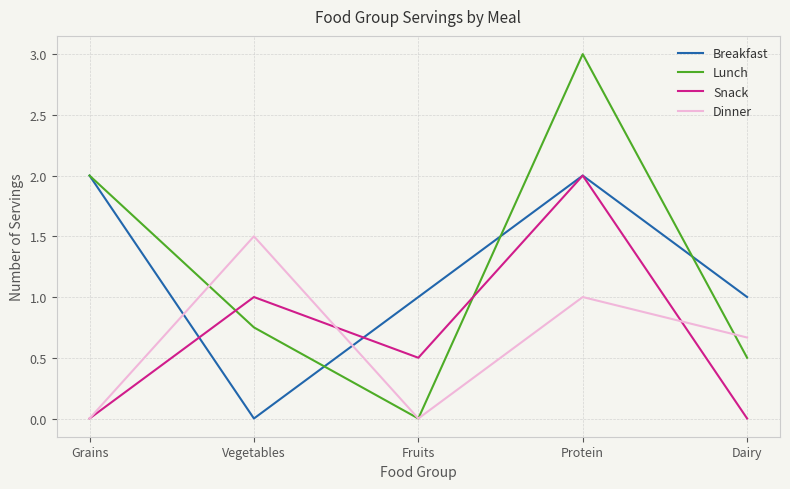

After their last crossing, which series has the higher values: Breakfast or Lunch?

Breakfast